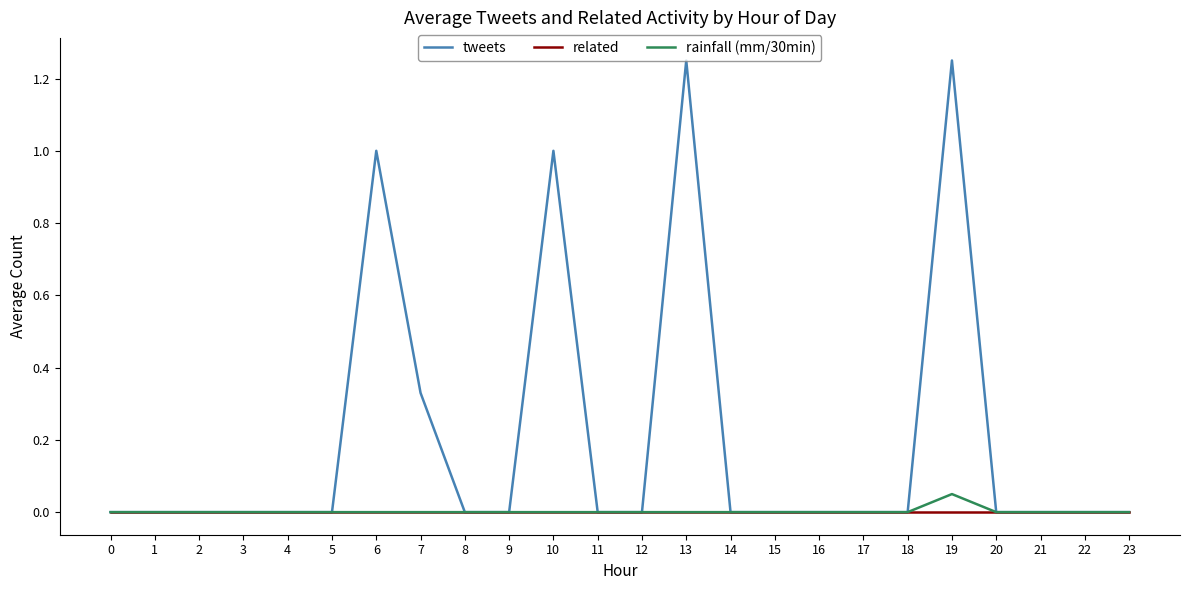

Which series has the largest total across all categories?

tweets